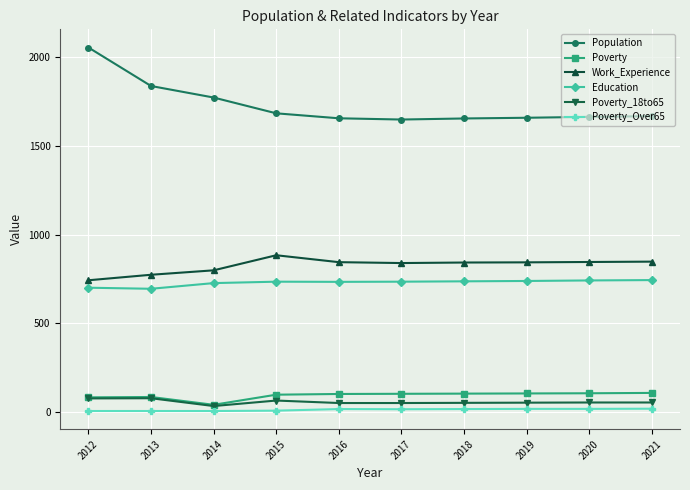

The Poverty_18to65 series shows 65 at 2015. True or false?

True